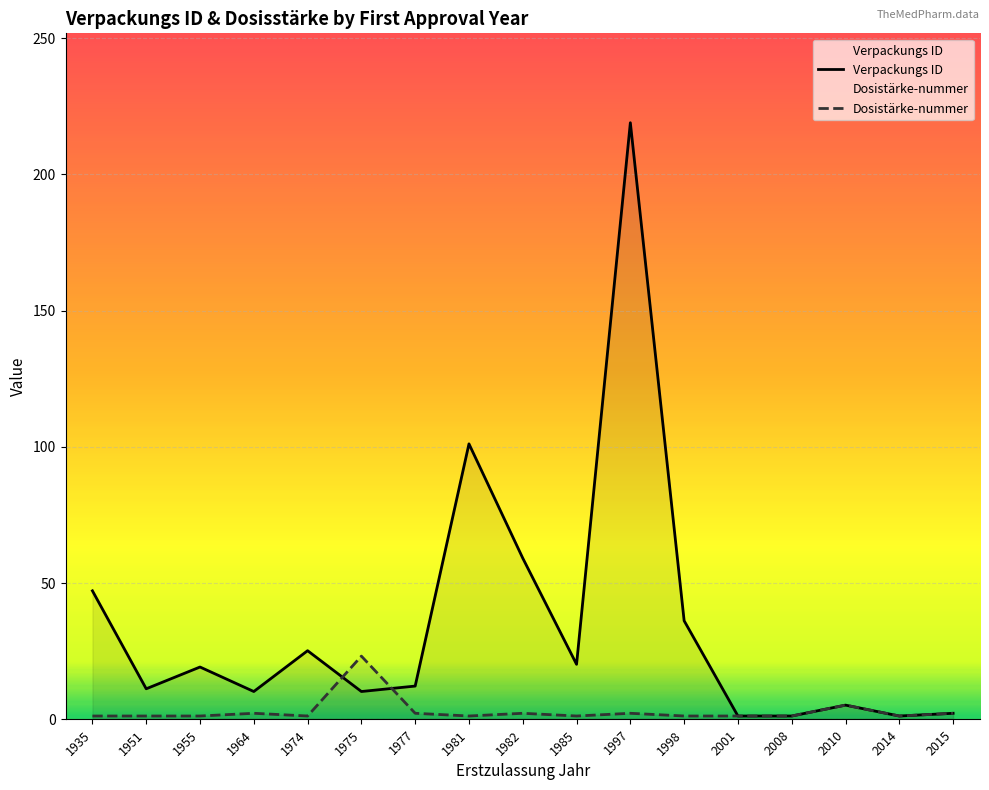

What is the maximum value shown in the chart?

219